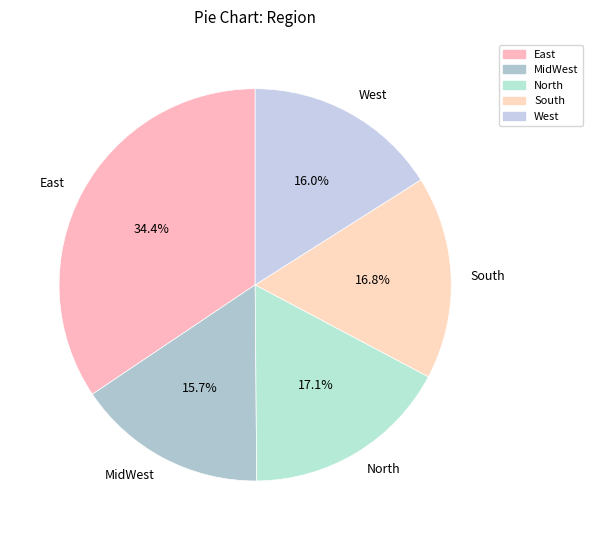

The North slice represents 17% of the pie. True or false?

True